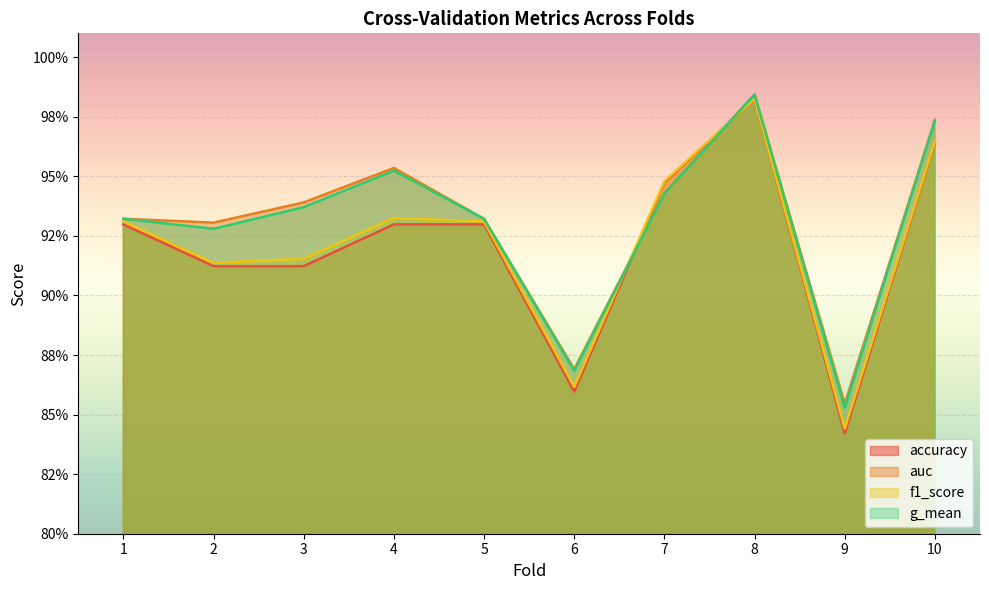

Which category has the lowest value in the accuracy series?

9